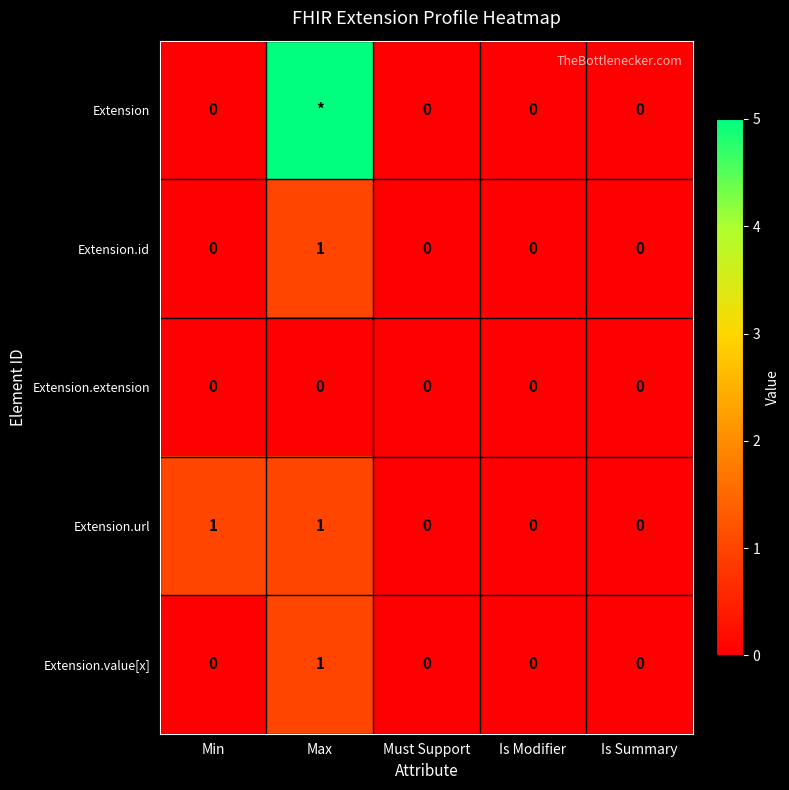

The Extension.url series shows 0 at Is Modifier. True or false?

True